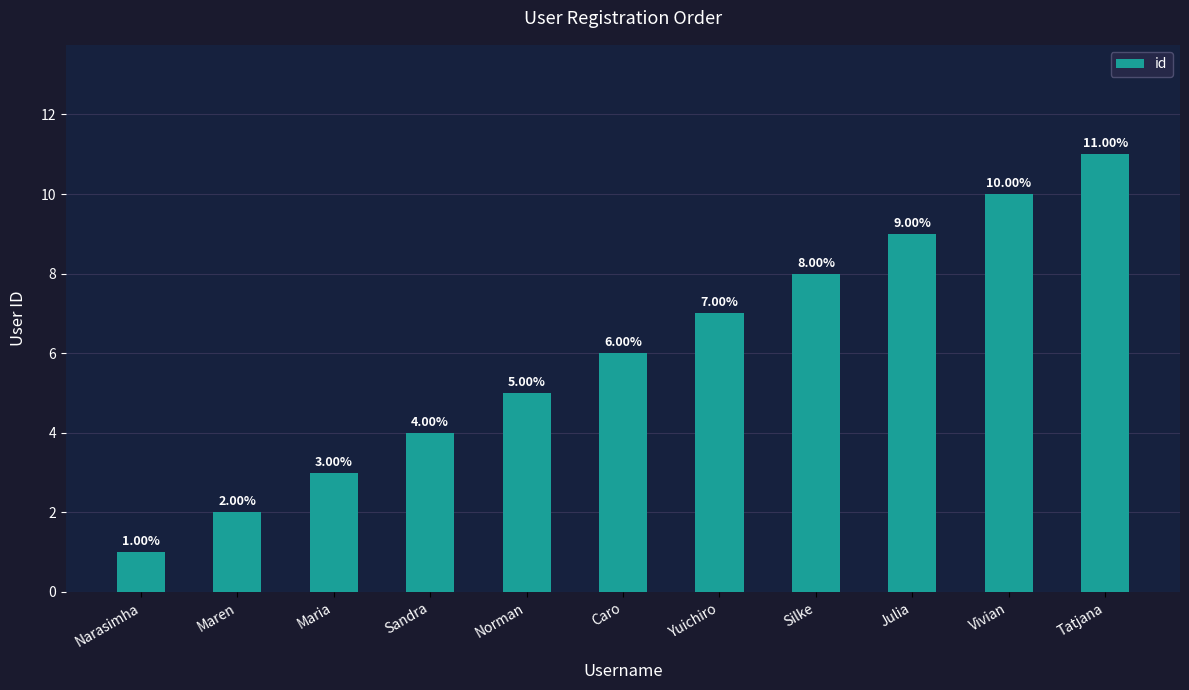

What is the minimum value shown in the chart?

1